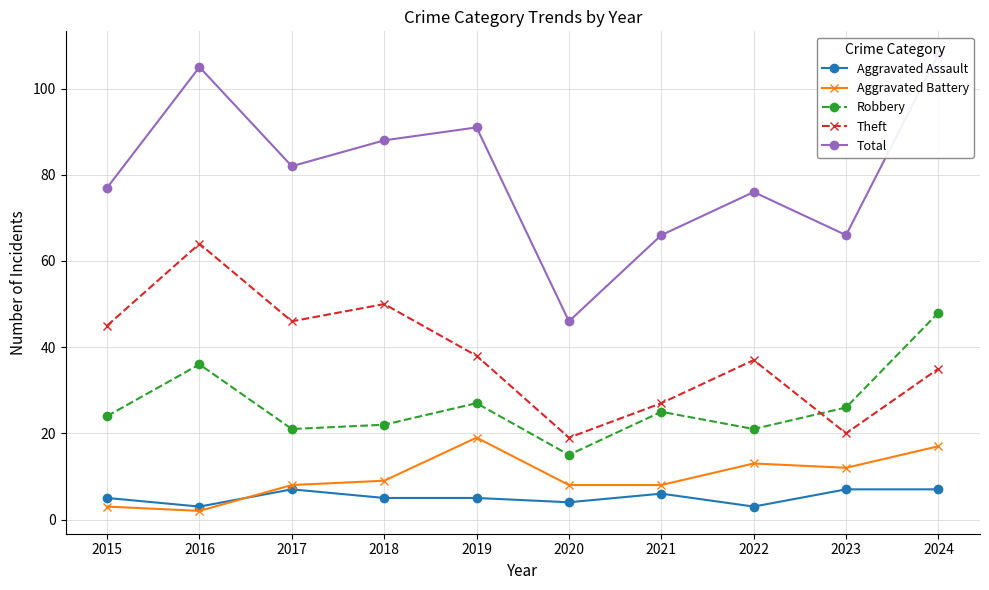

At which label does Robbery first exceed 25?

2016